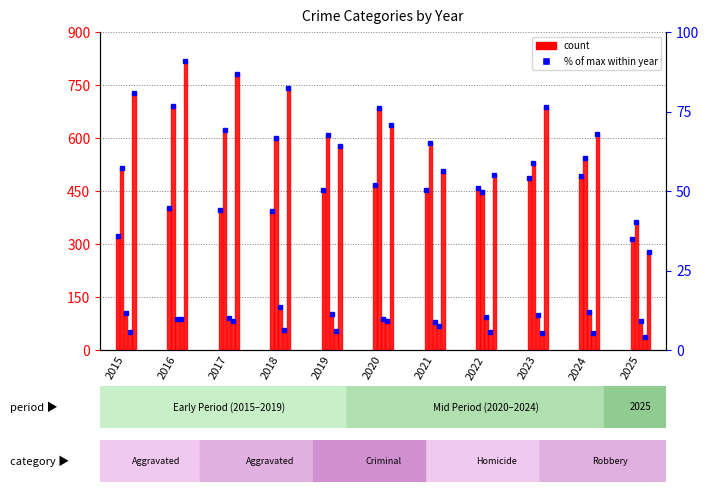

How many bars are there in each group?

5